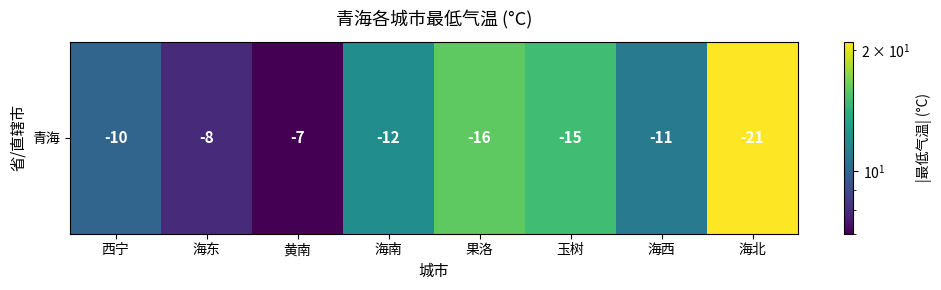

Between 海北 and 黄南, which is larger?

海北